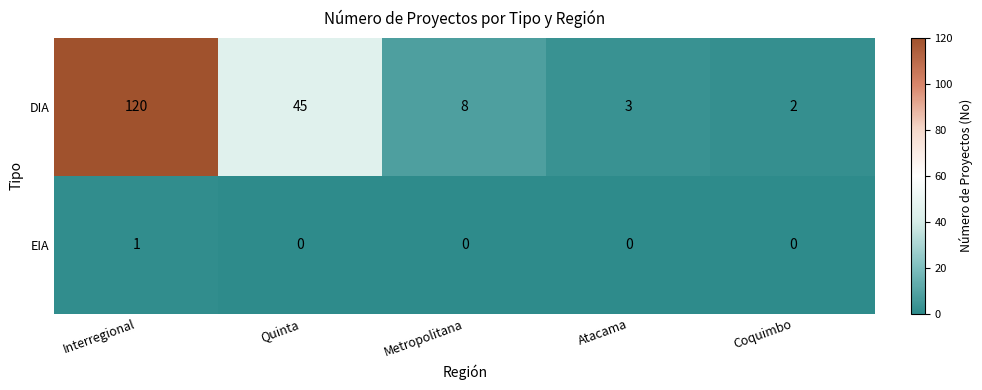

The value of EIA at Atacama is 0. True or false?

True